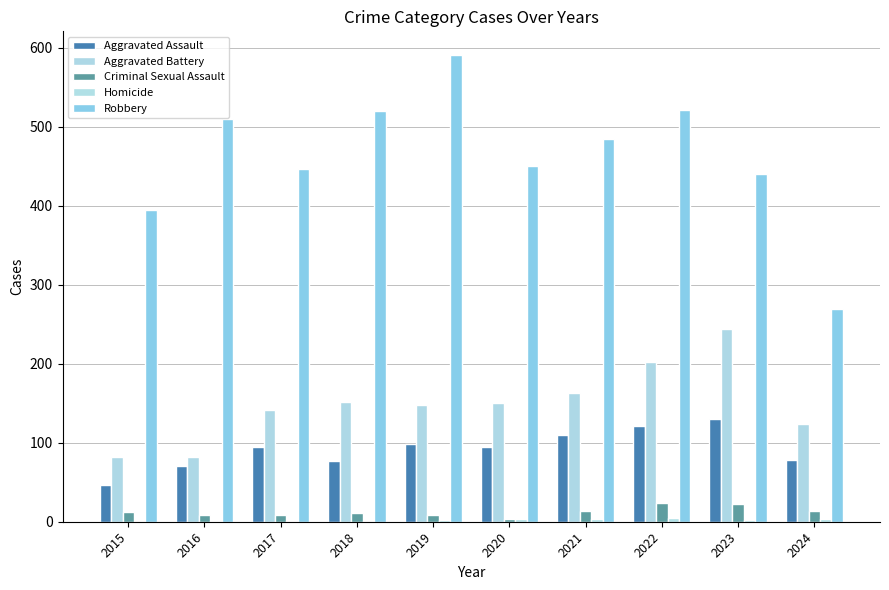

Reading left to right, extract all data points from this chart.

Aggravated Assault: 46	71	95	77	98	94	110	121	130	78
Aggravated Battery: 82	82	142	152	148	150	163	202	244	124
Criminal Sexual Assault: 12	8	8	11	8	3	14	24	22	13
Homicide: 0	1	1	1	2	3	4	5	2	3
Robbery: 395	510	446	520	591	450	484	521	440	269